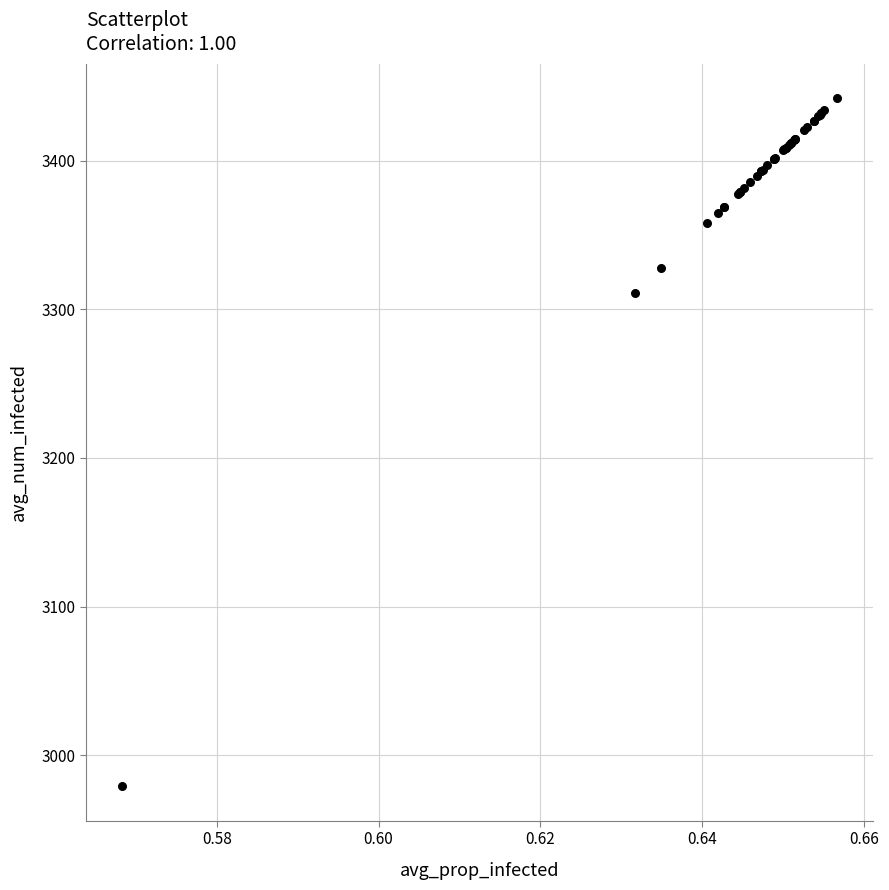

What Y value in the scatter plot is closest to 3210?

3311